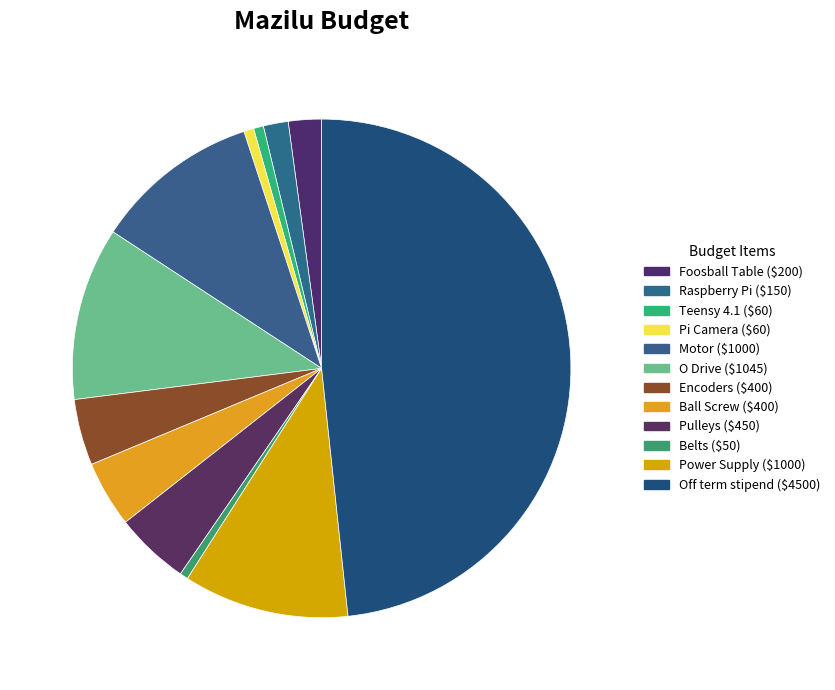

What is the ratio of the value at Raspberry Pi to the value at Pulleys?

0.3